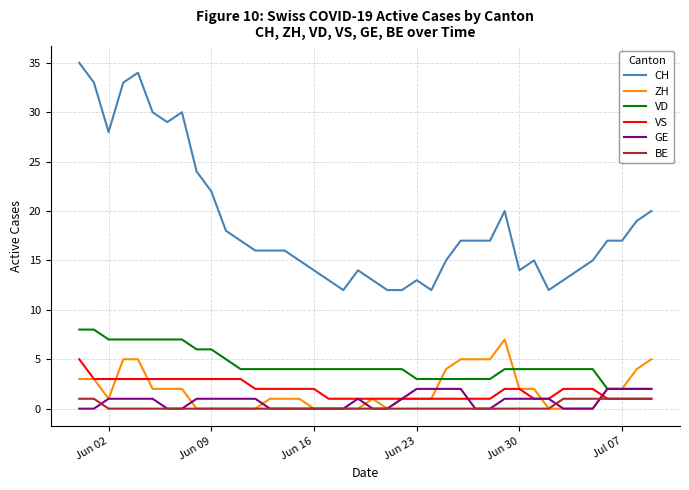

Is this an area chart (filled region under the line)?

No